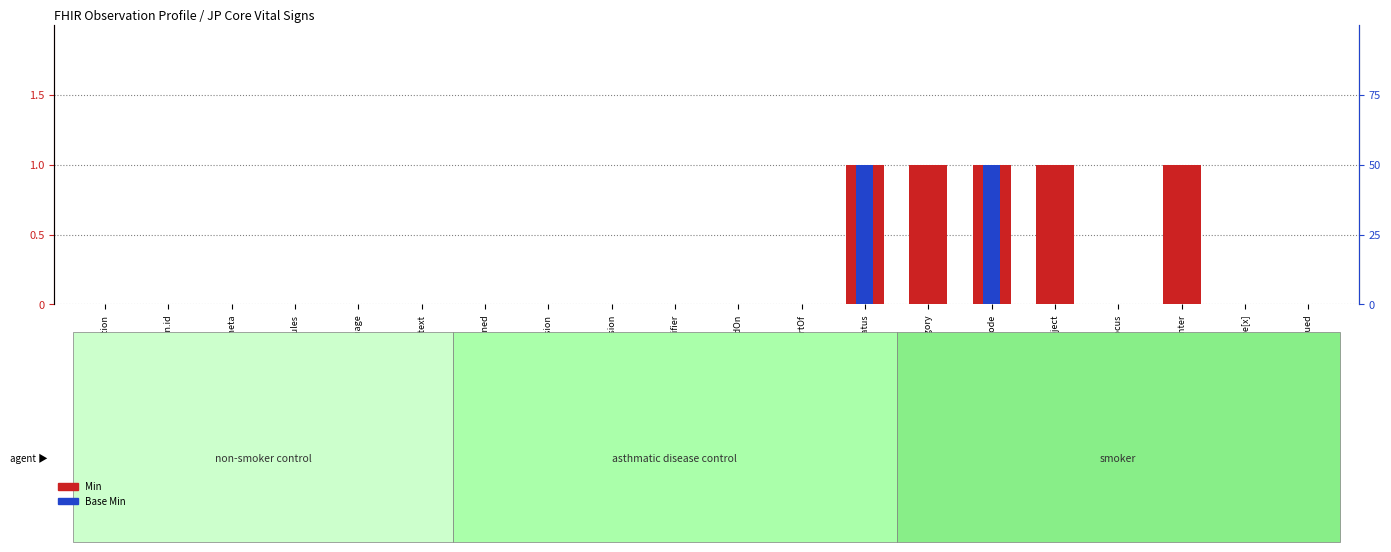

What is the value of the Min bar at the 13th from the left?

1